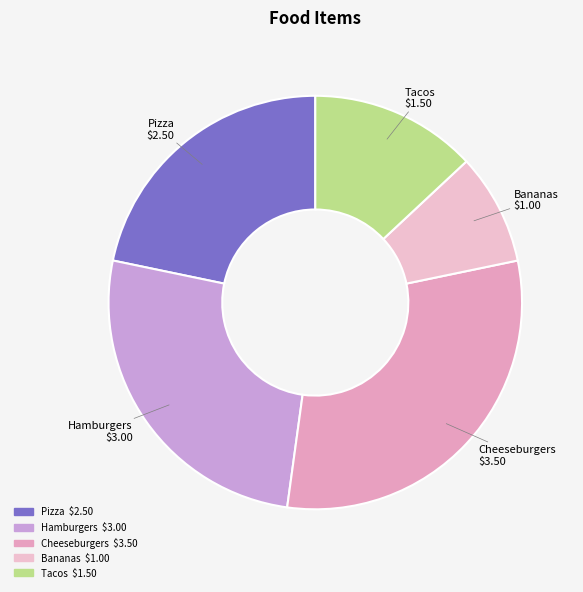

Between Bananas and Hamburgers, which is larger?

Hamburgers